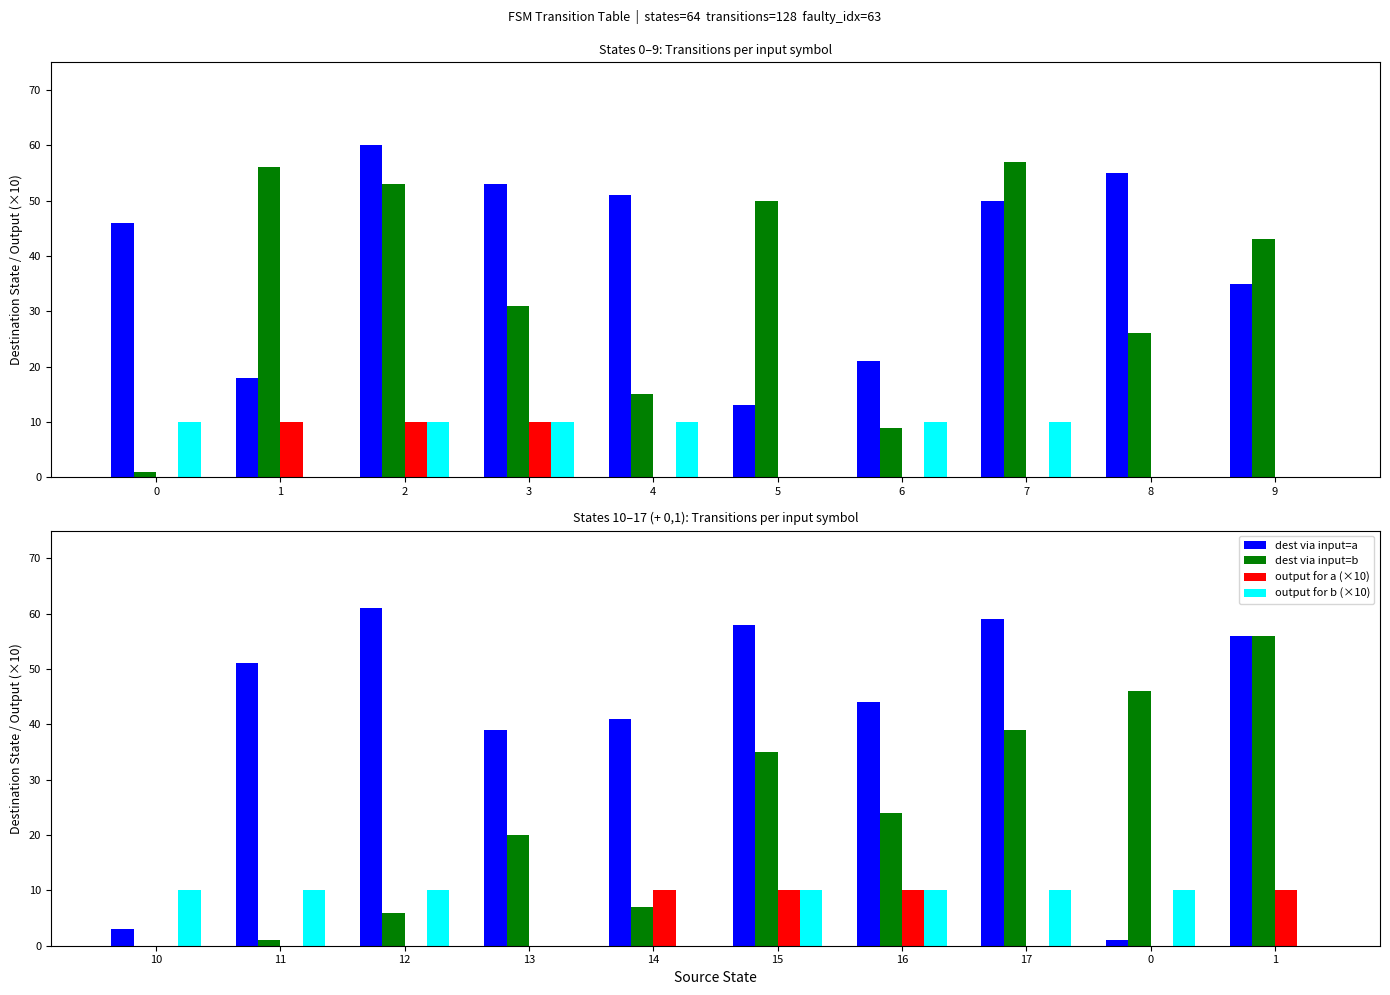

Does the chart contain any negative values?

No